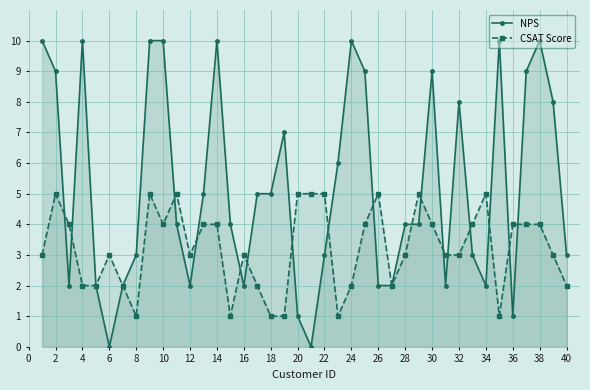

Rank the series at 28 from highest to lowest value.

NPS, CSAT Score